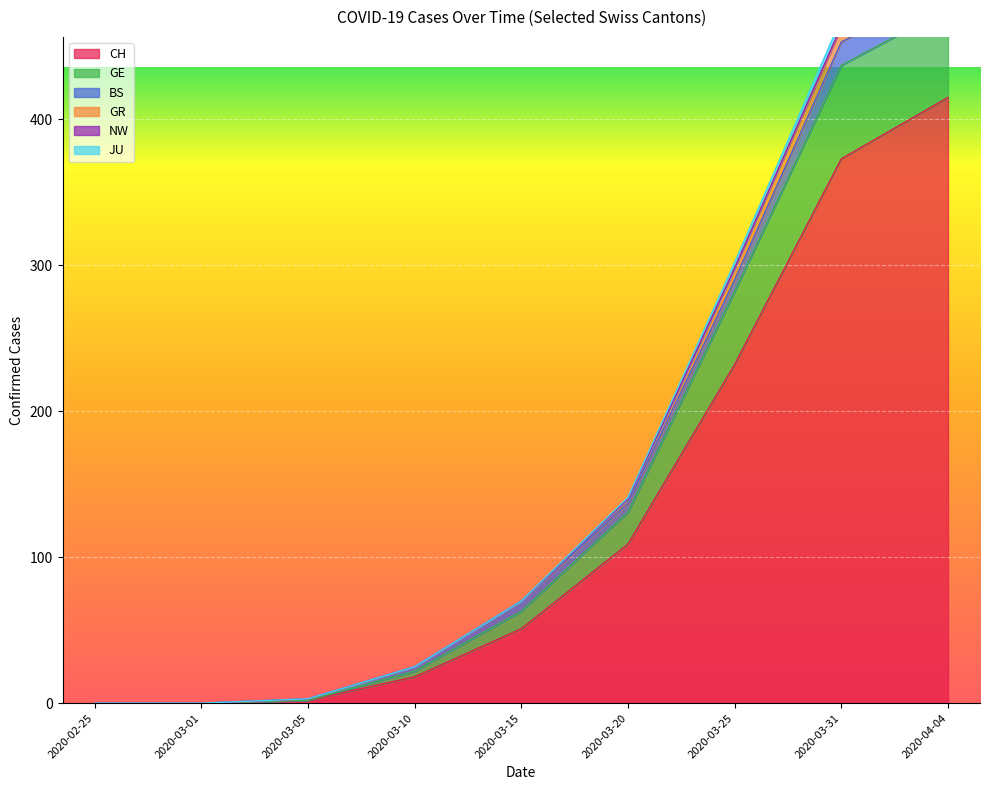

The value of CH at 2020-03-20 is 109. True or false?

True